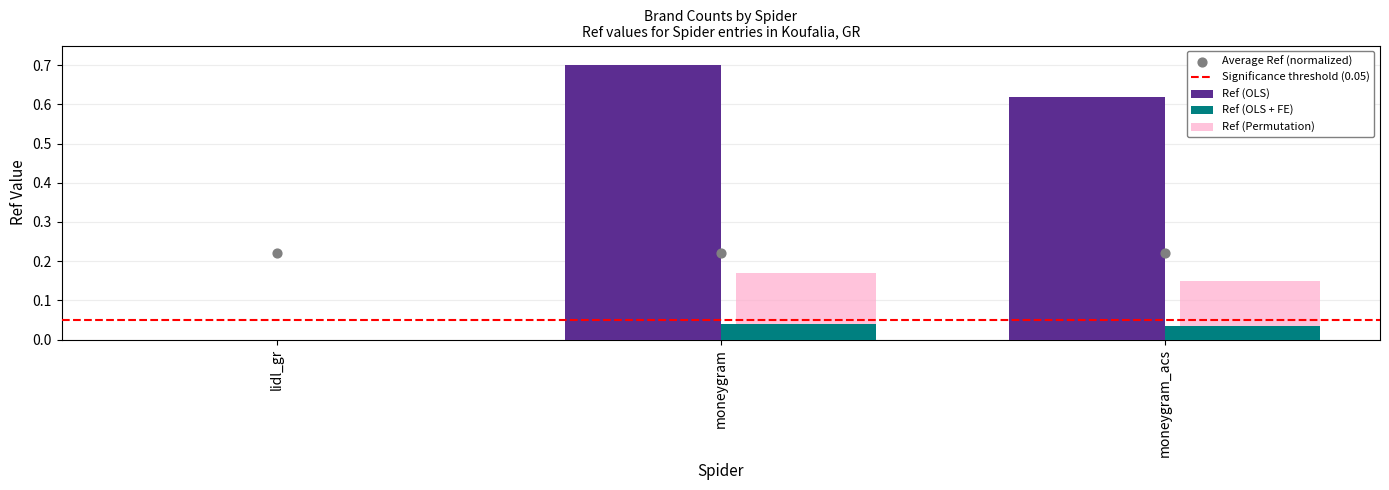

What is the change in value from moneygram to moneygram_acs?

-0.1